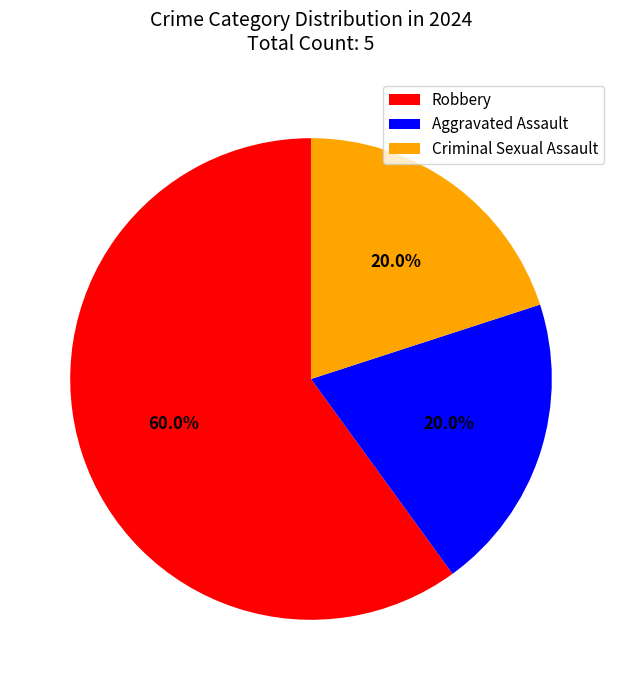

How many segments does this pie chart have?

3